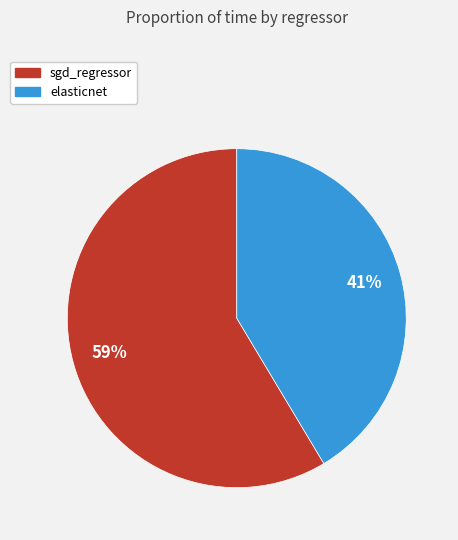

Which slice is the smallest?

elasticnet